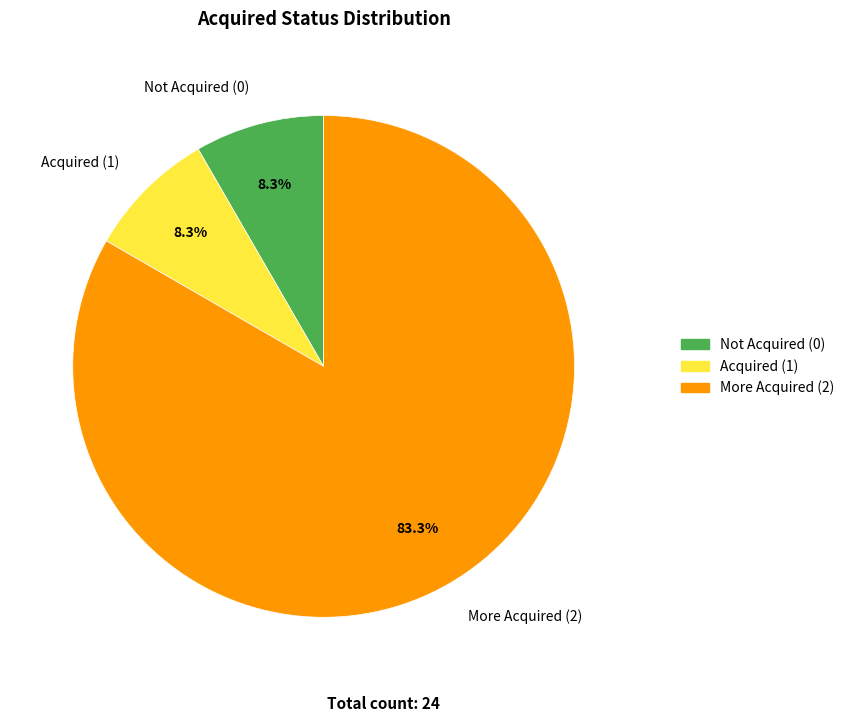

Approximately how many times larger is the value at Not Acquired (0) compared to Acquired (1)?

1.0